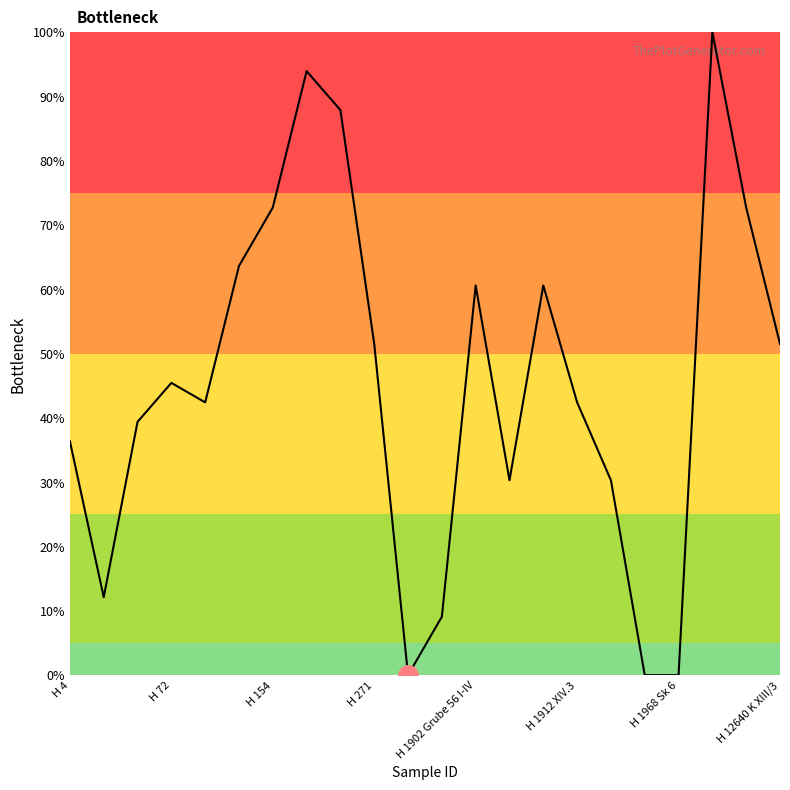

How many lines are shown in the chart?

1